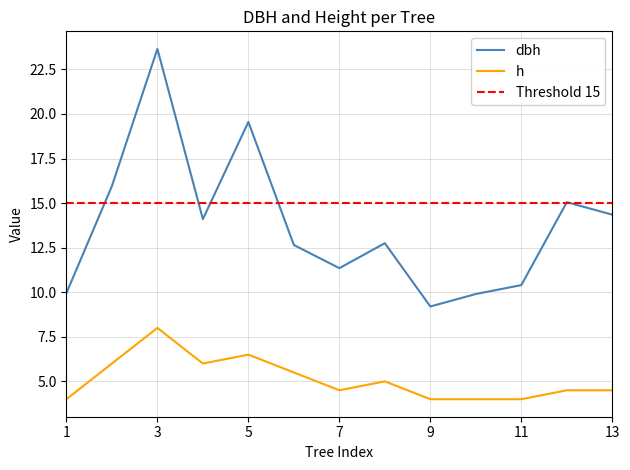

List the series in order of their overall mean, lowest first.

h, dbh